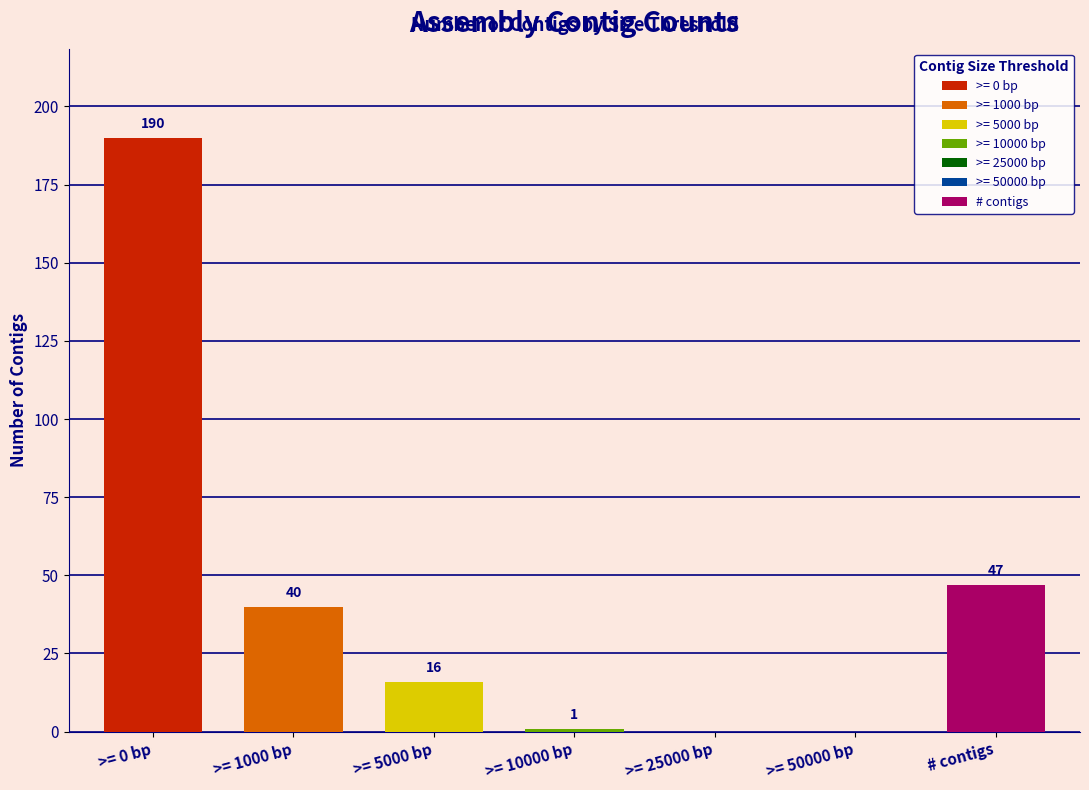

Reading right to left, list all the values displayed in this chart.

# contigs=47	>= 50000 bp=0	>= 25000 bp=0	>= 10000 bp=1	>= 5000 bp=16	>= 1000 bp=40	>= 0 bp=190